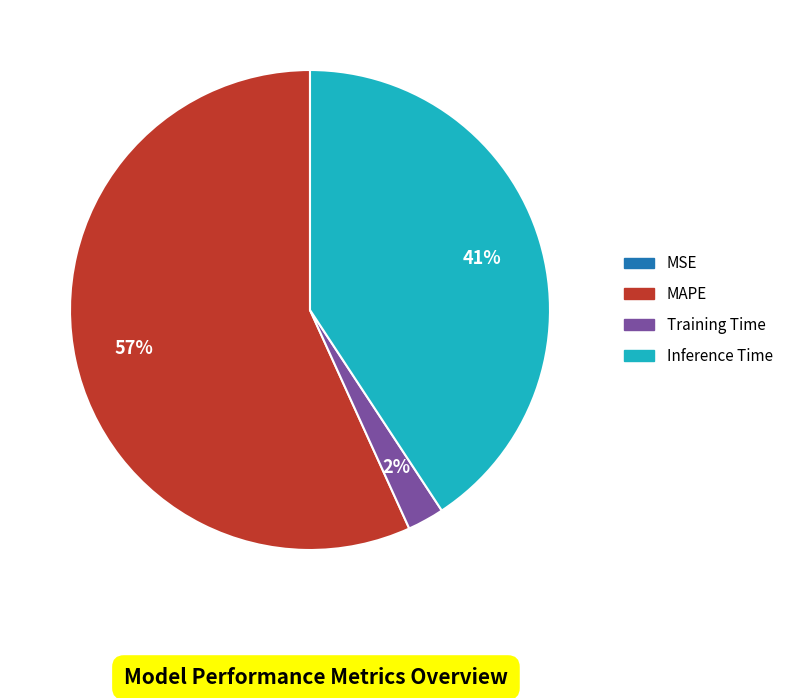

Is there a majority slice in this chart?

Yes